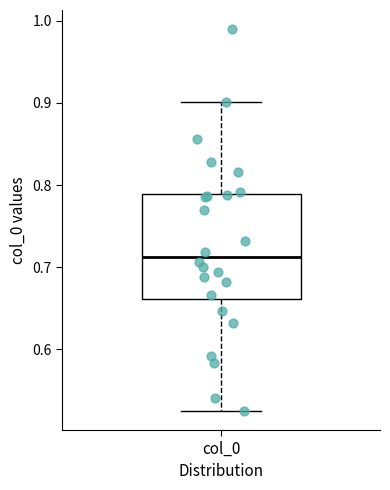

Read this box plot against the y-axis: the position of the median line, the range covered by the box, and the ends of both whiskers. The values are not printed on the chart, so give them approximately, as read against the axis.

median 0.71, box 0.66 to 0.79, whiskers 0.53 to 0.90